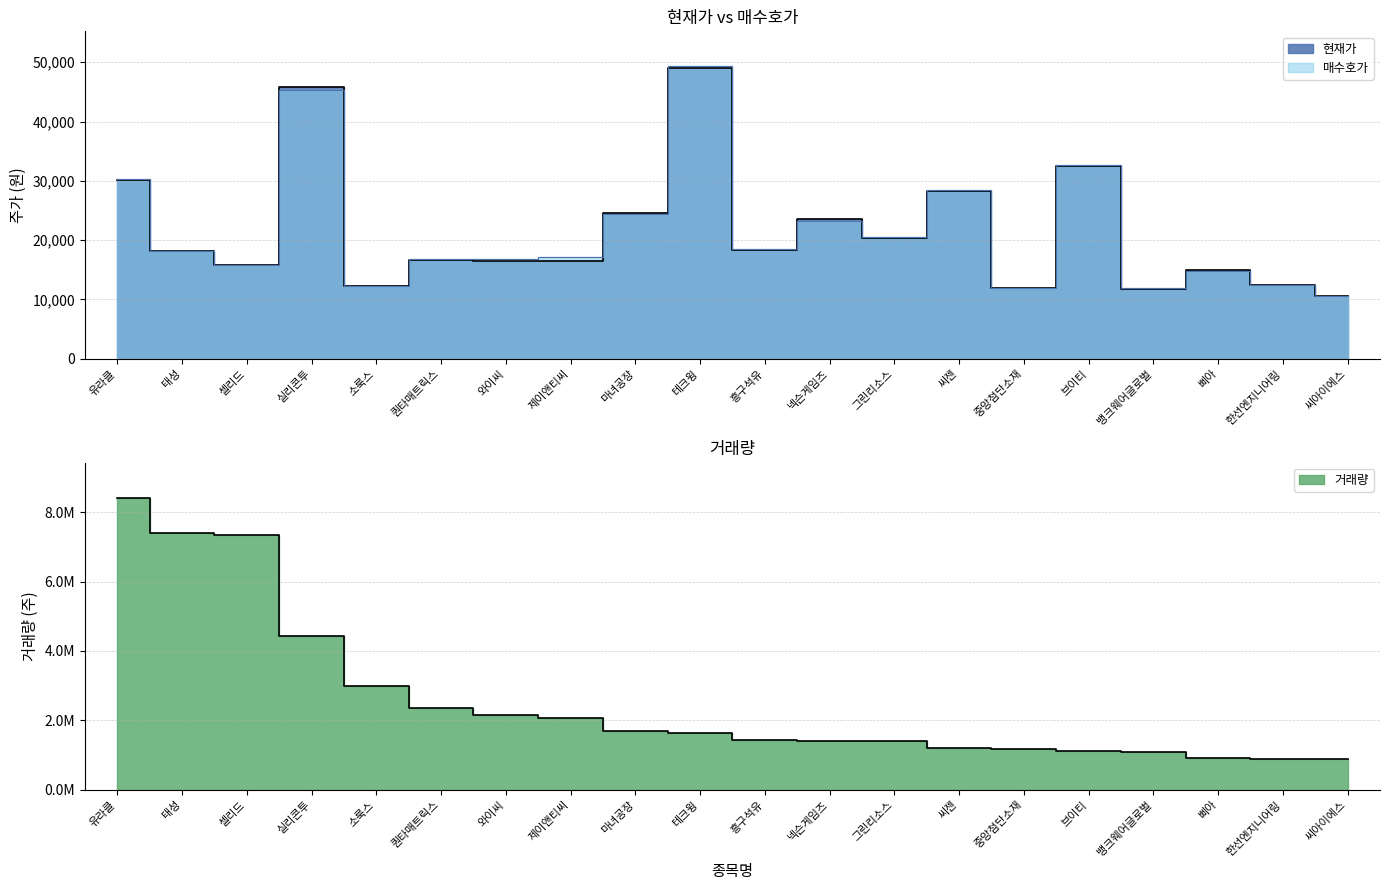

What is the average value of the 매수호가 series?

21570